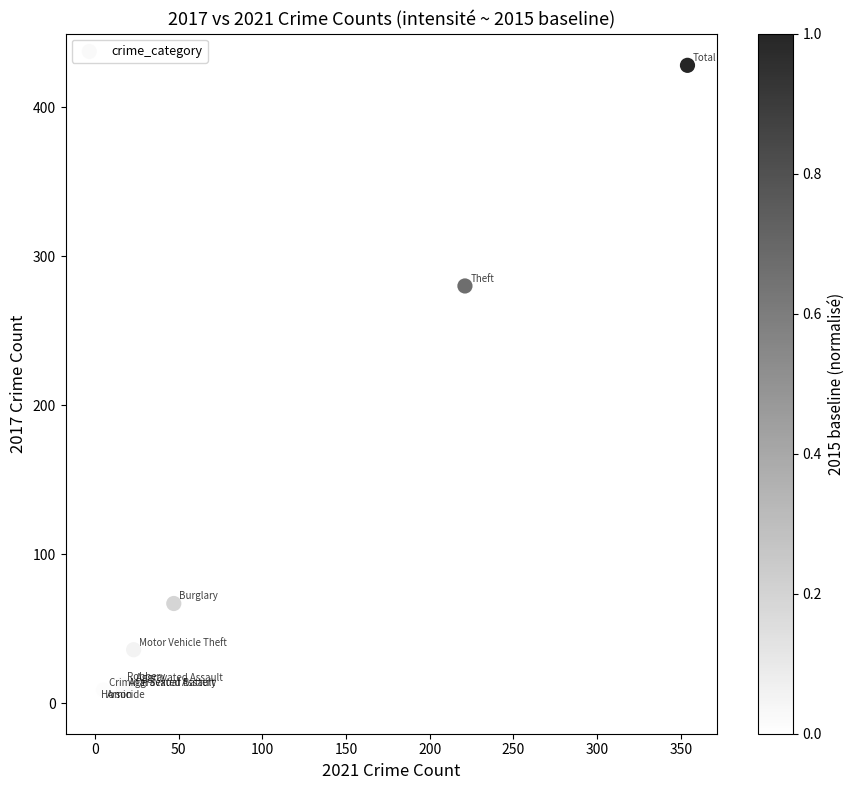

What Y value in the scatter plot is closest to 214?

280